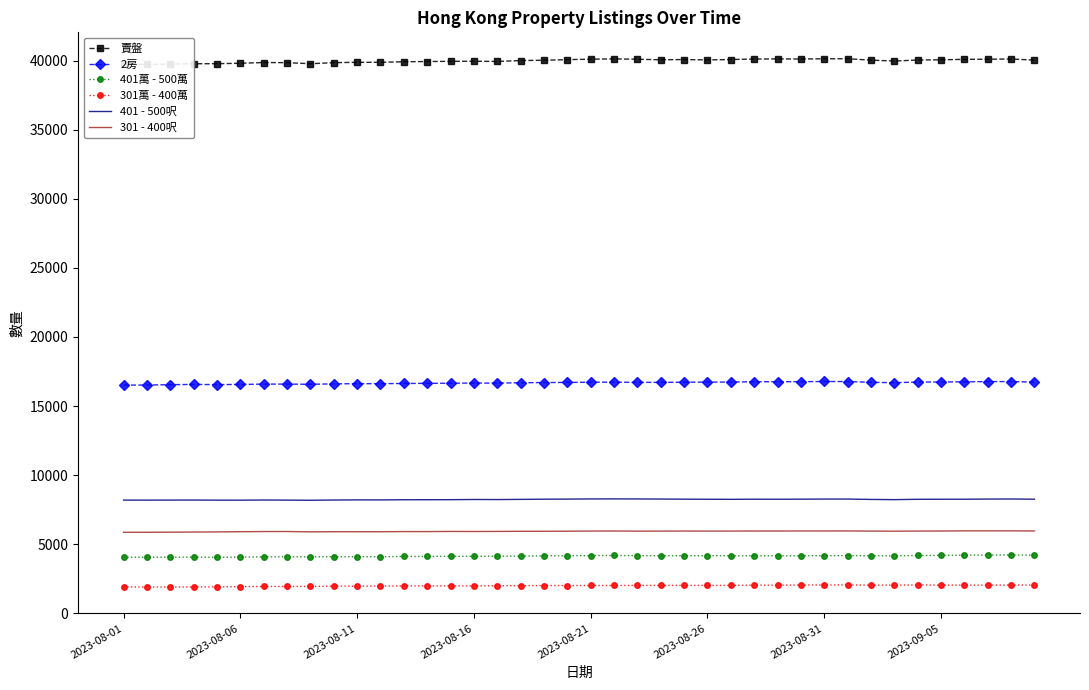

What is the approximate value of 401萬 - 500萬 at 23, to the nearest 10?

4160